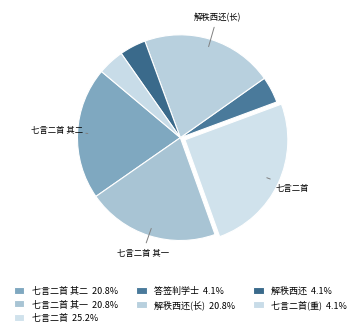

How many segments does this pie chart have?

7